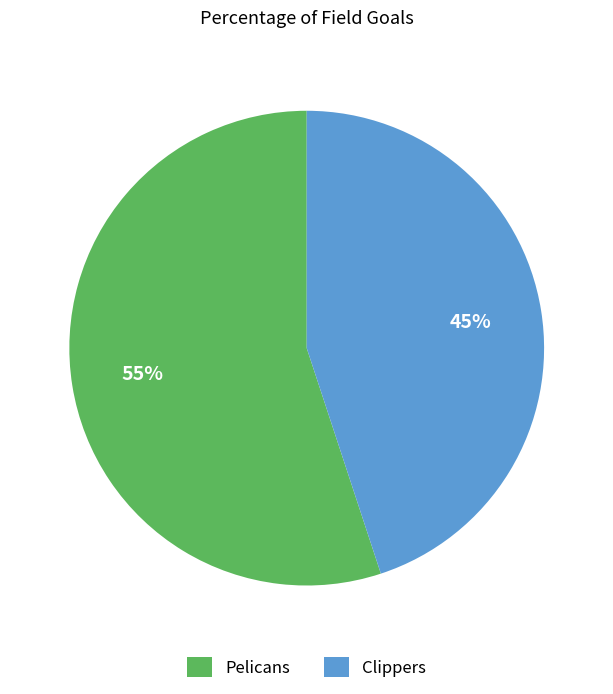

How many segments does this pie chart have?

2